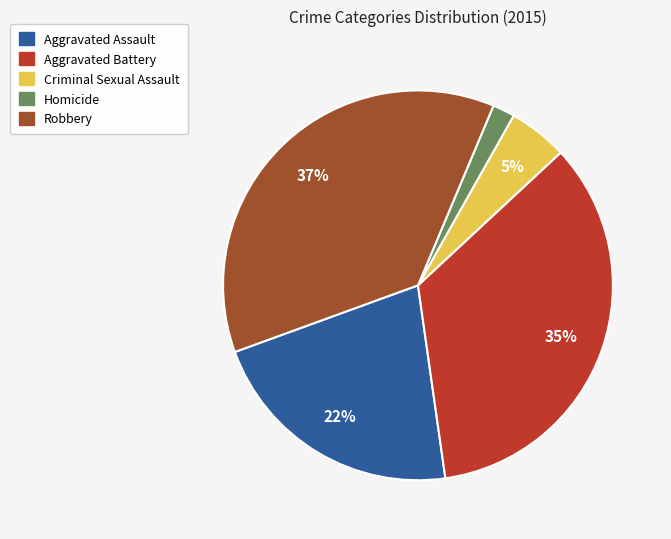

True or false: Aggravated Assault accounts for 22% of the total.

True